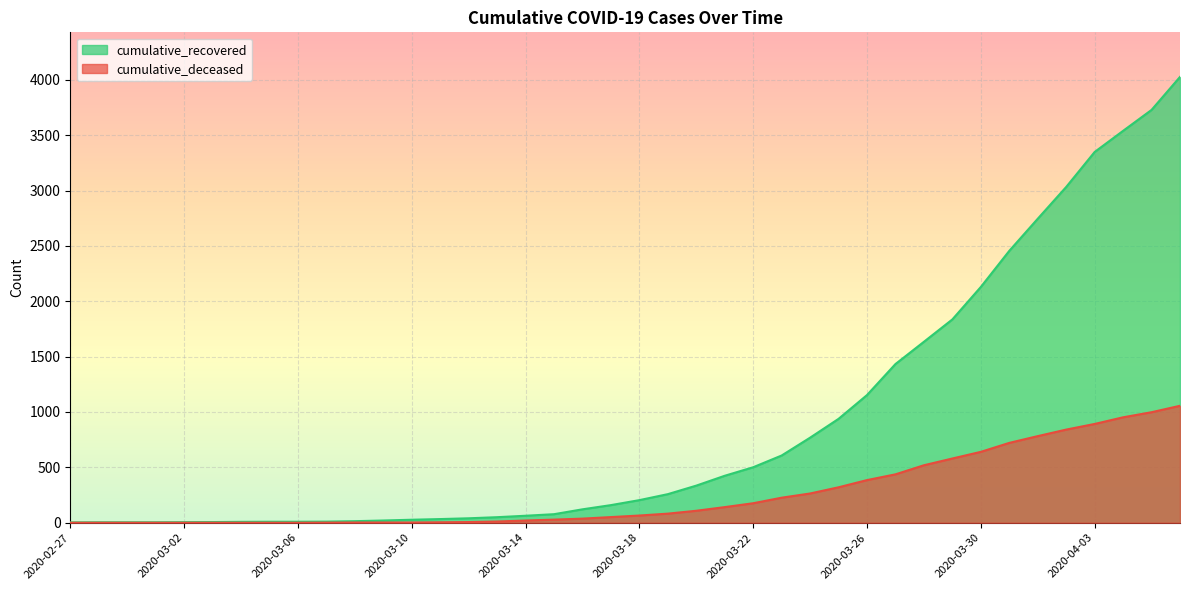

At which label does cumulative_recovered first exceed 204?

2020-03-19